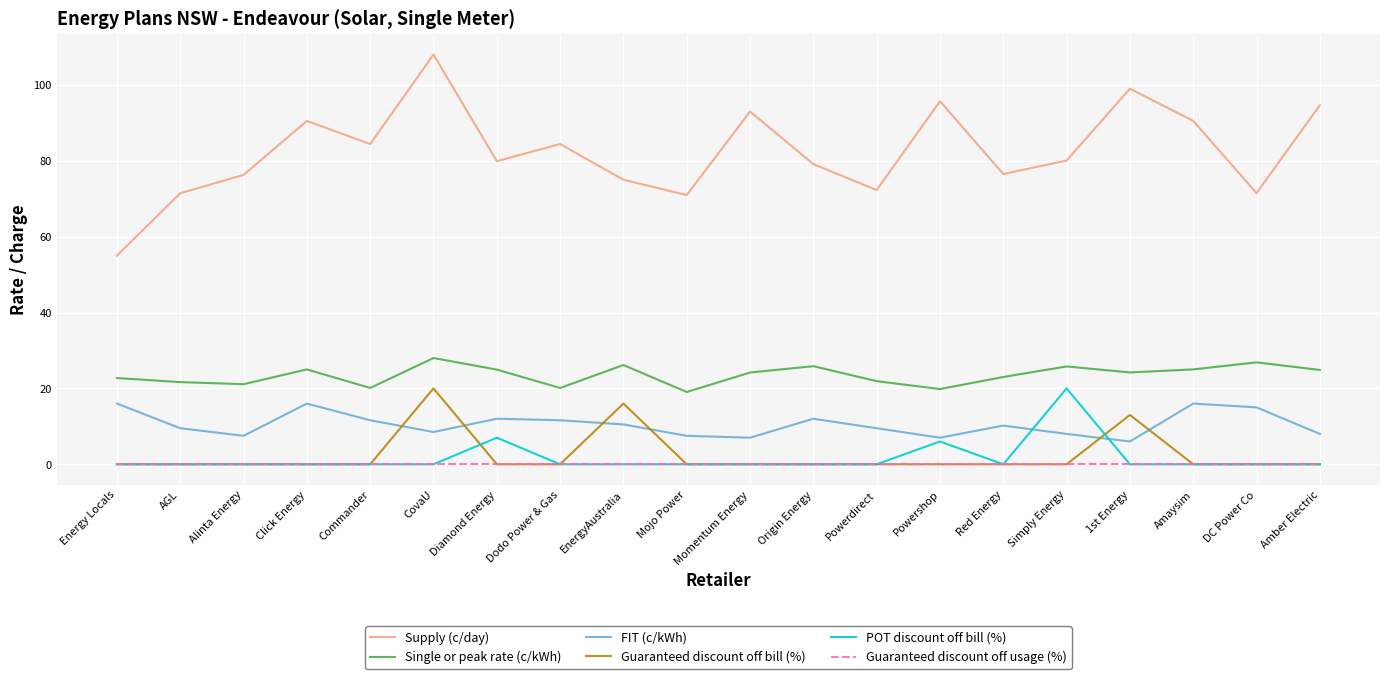

Where is the first local minimum for Supply (c/day)?

Commander